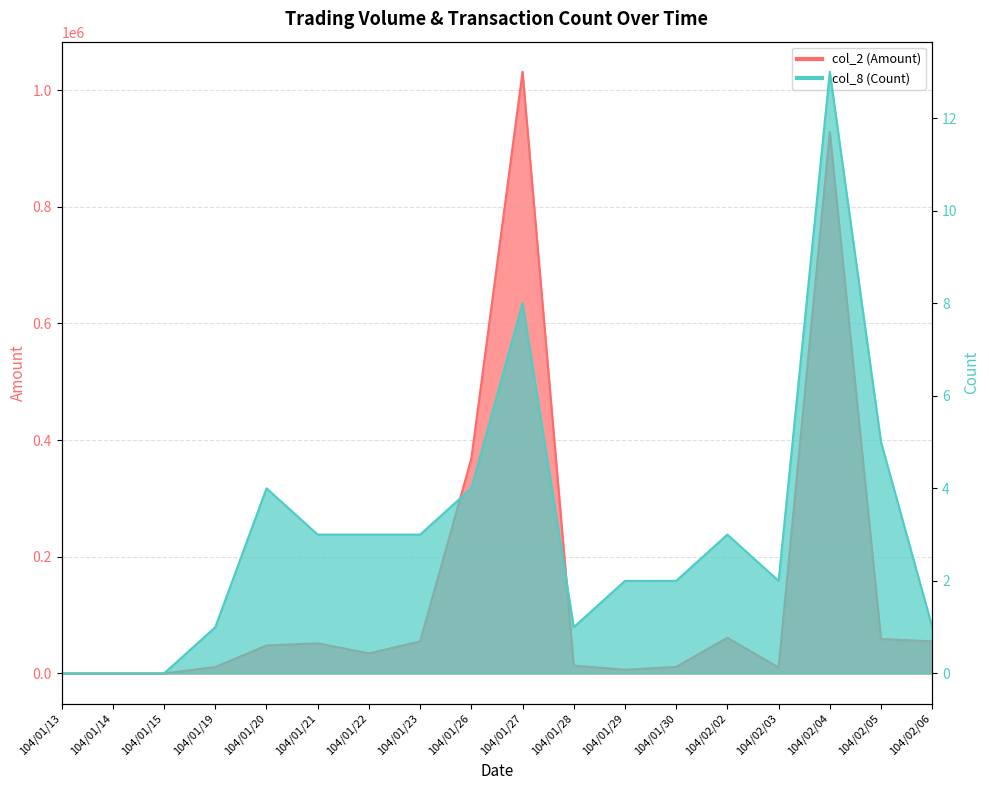

Which series changed the most between 104/01/15 and 104/01/22?

col_2 (Amount)